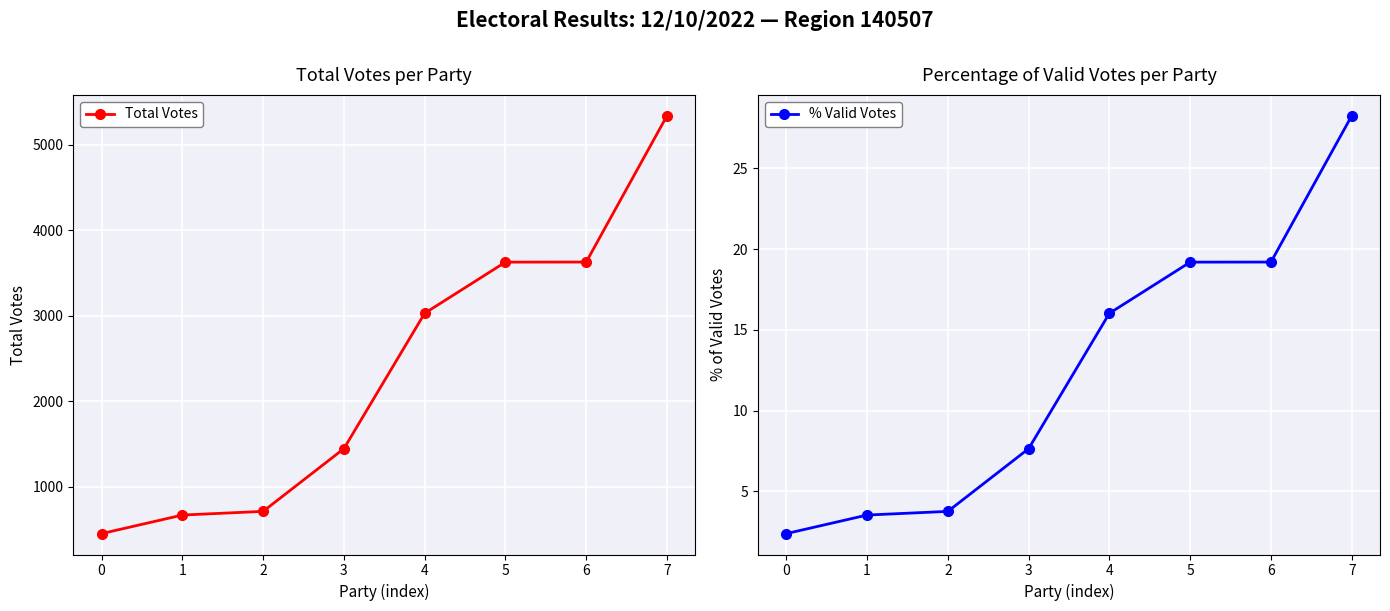

Which series has the widest spread of values?

Total Votes